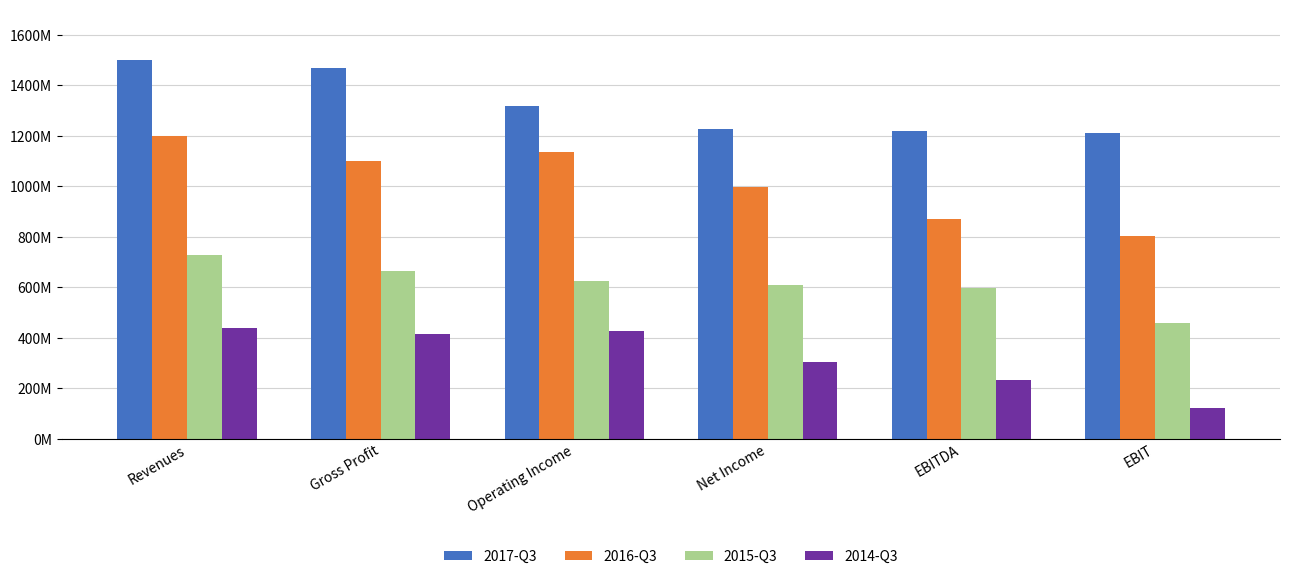

At which category does the chart reach its minimum across all series?

EBIT